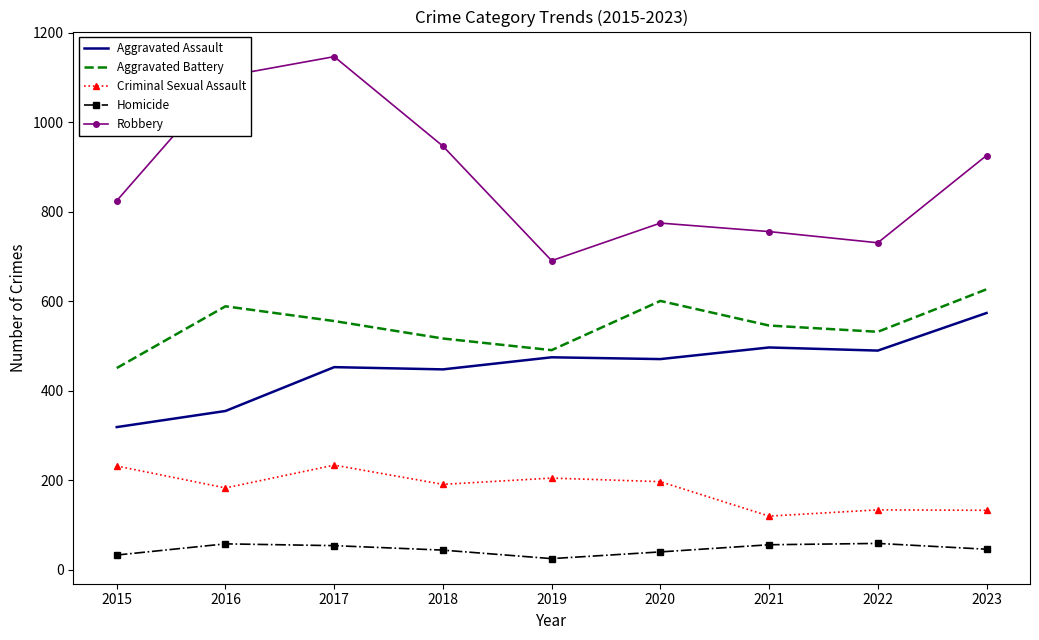

What is the difference between the Criminal Sexual Assault values at 2020 and 2018?

6